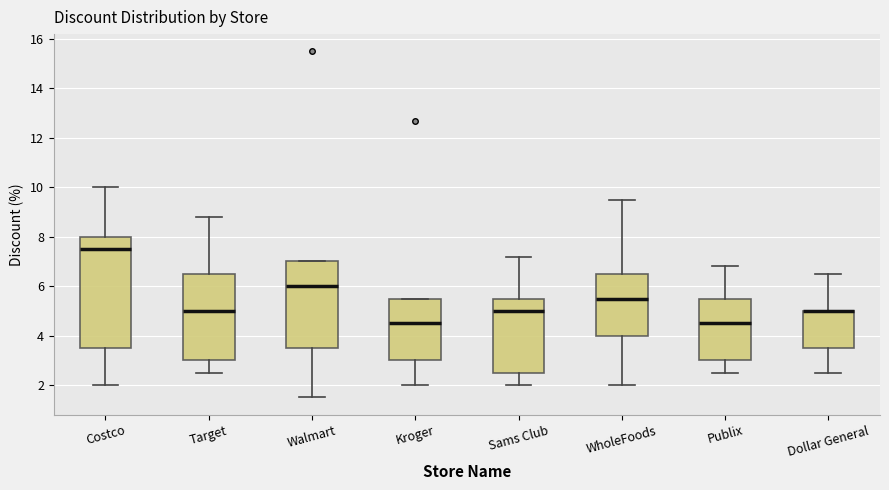

Where is the upper edge of the box for Publix on the y-axis? The values are not printed on the chart, so give them approximately, as read against the axis.

5.6